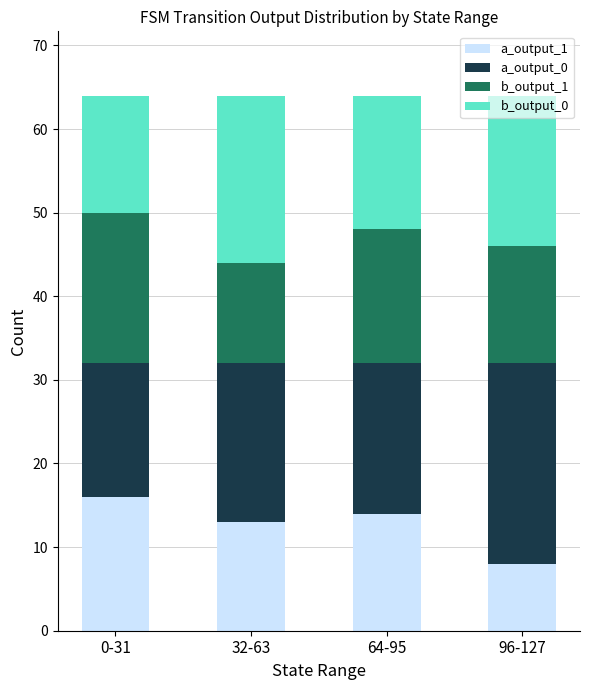

What is the sum of all a_output_1 values?

51